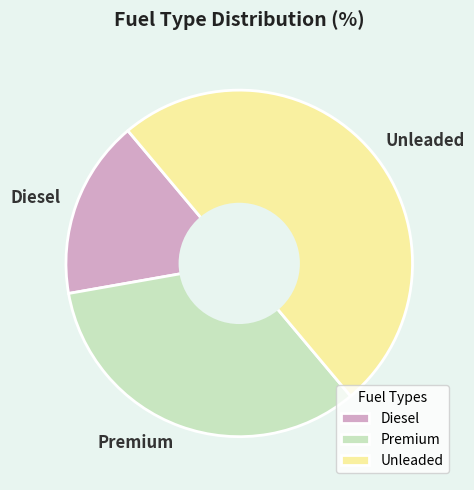

Approximately how many times larger is the value at Premium compared to Diesel?

2.0